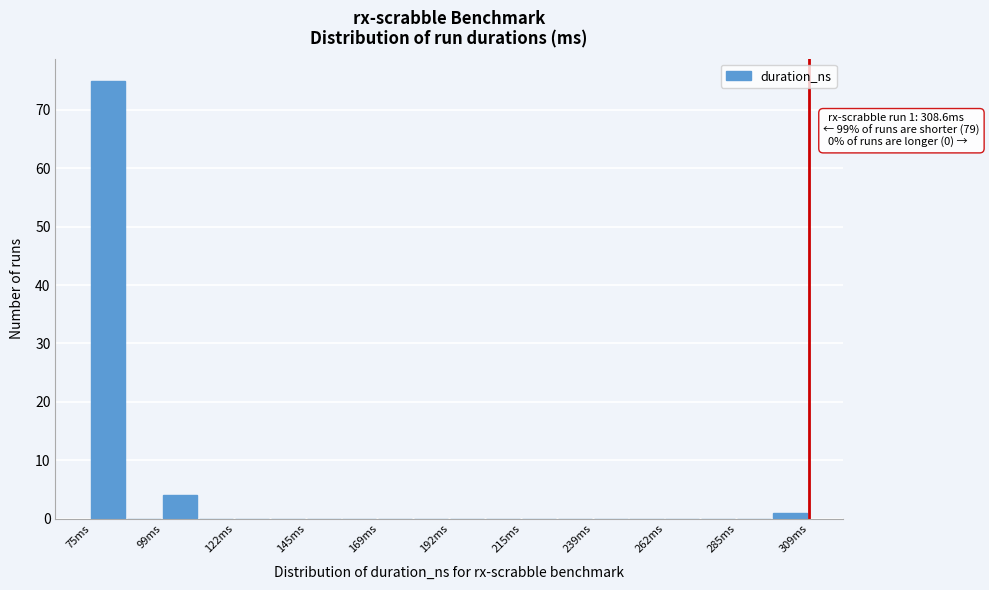

Around what value on the x-axis is the tallest bar? Give the approximate position of its centre, as read against the axis.

80